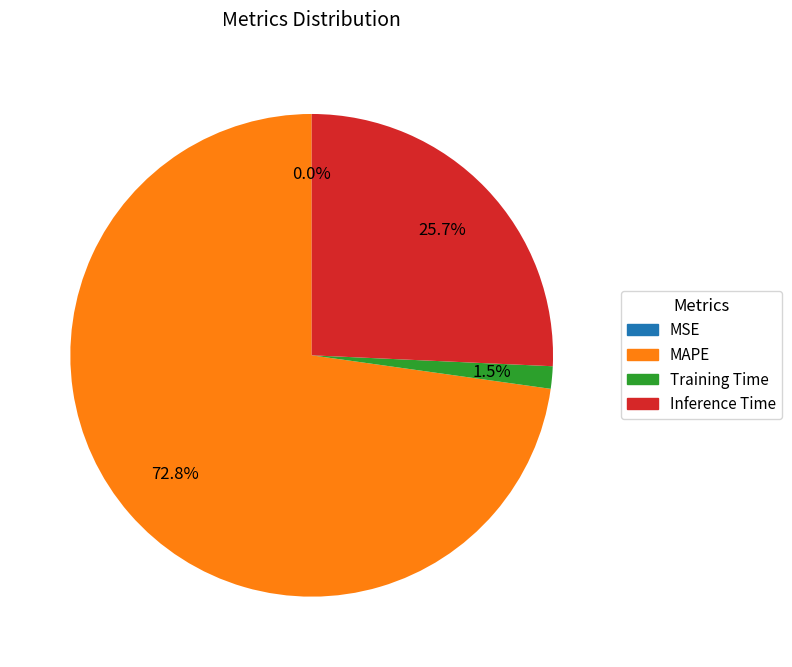

What is the largest slice in the pie chart?

MAPE